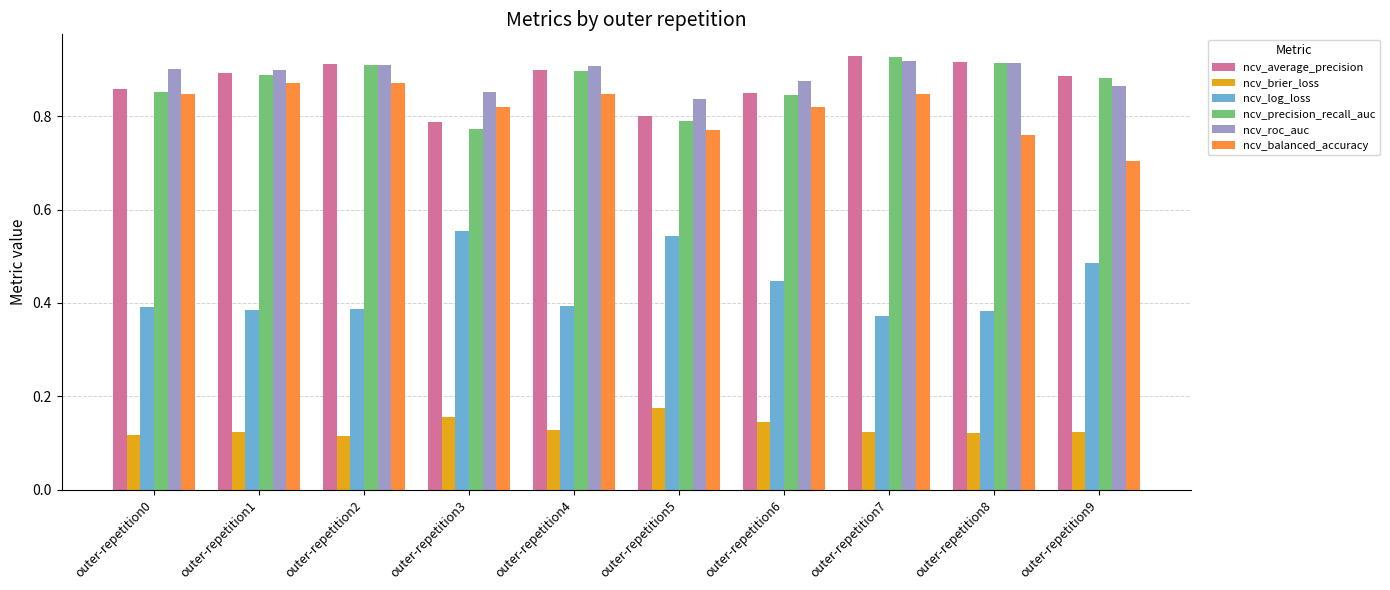

At how many categories does at least one series exceed 0?

10